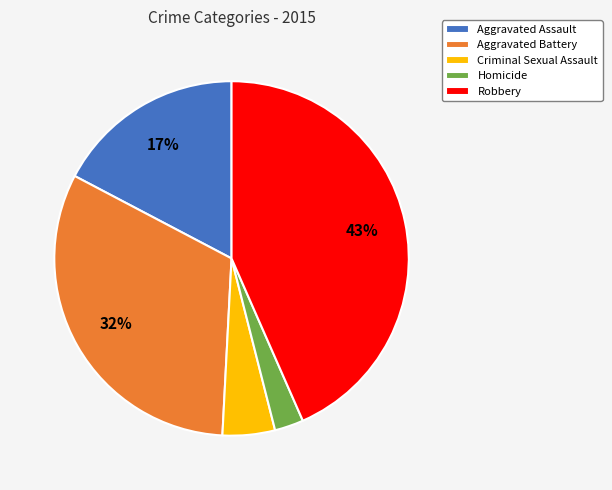

Does Criminal Sexual Assault represent more than half of the total?

No